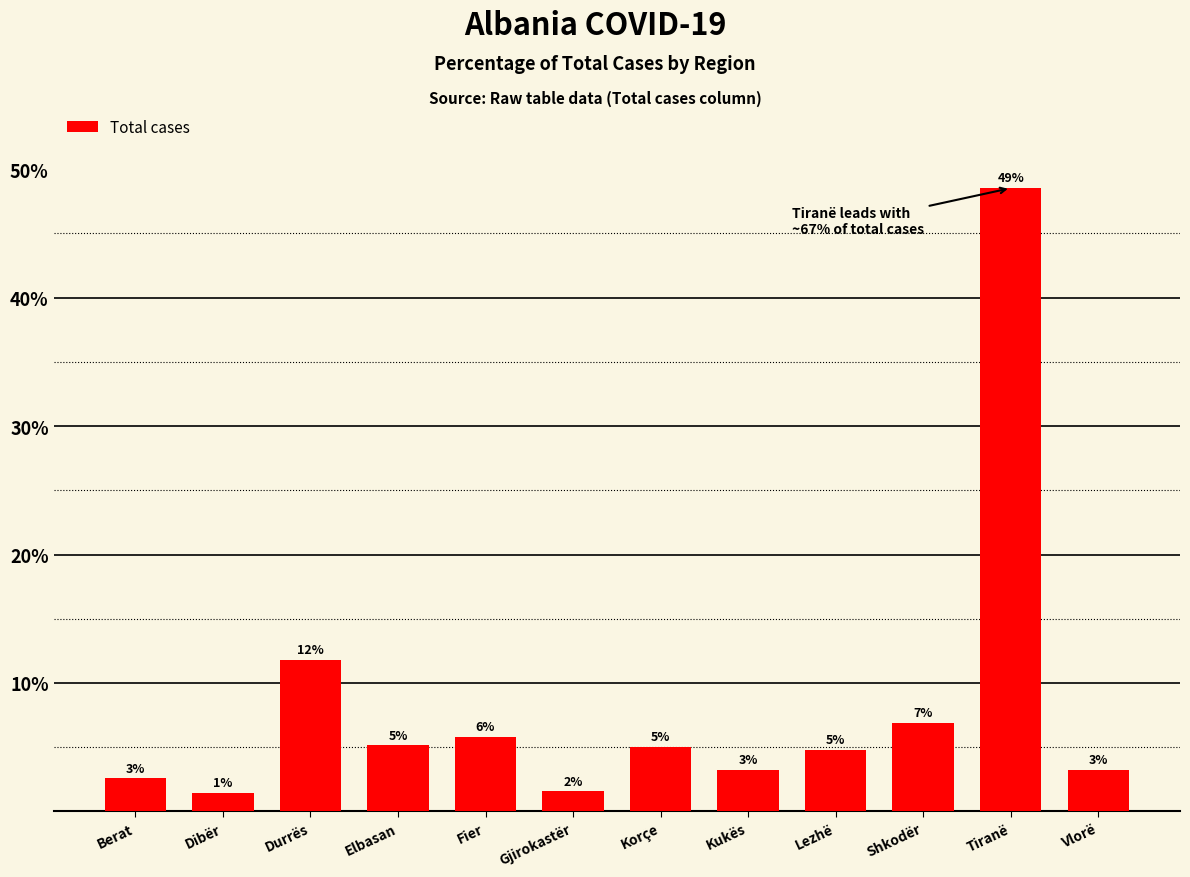

What is the sum of all values?

100.0